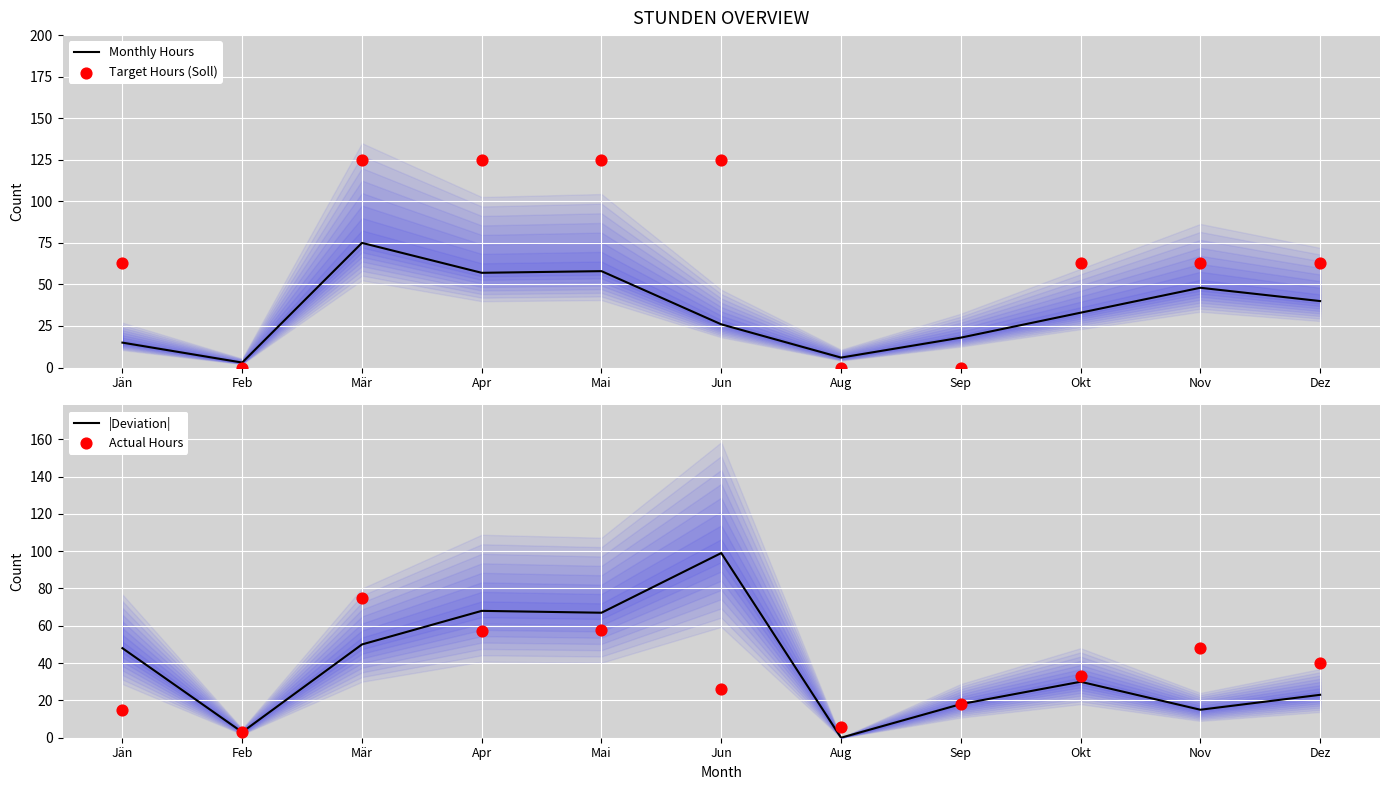

At how many categories does at least one series exceed 87?

4